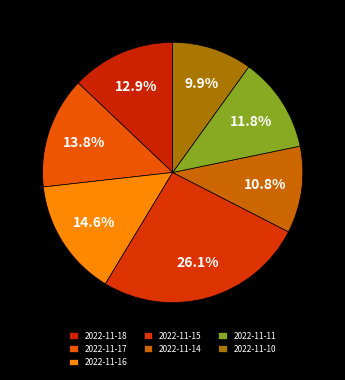

How much of the chart is everything except 2022-11-11?

88.2%